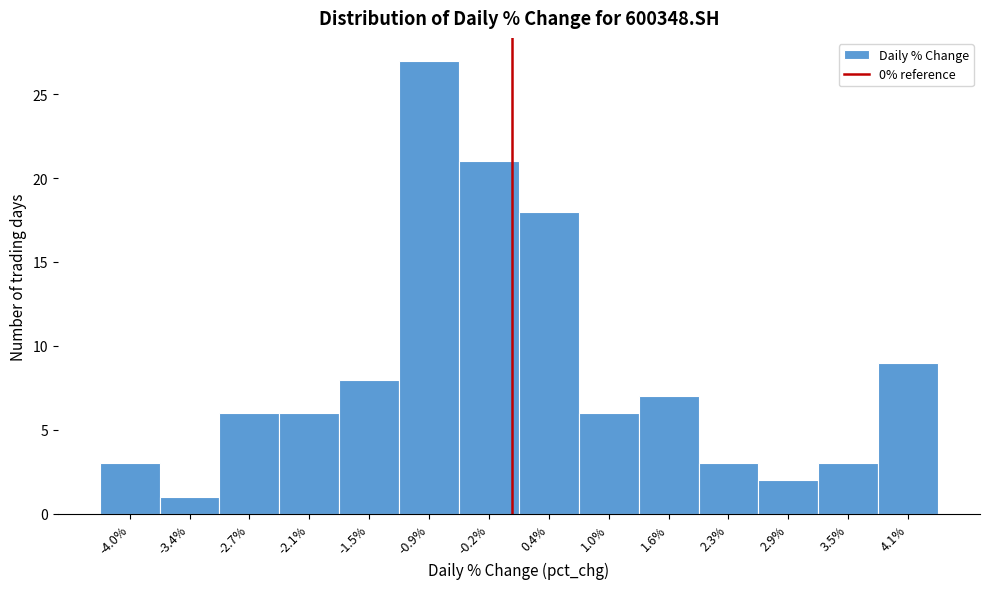

Which range on the x-axis has the tallest bar?

-1.2 to -0.6